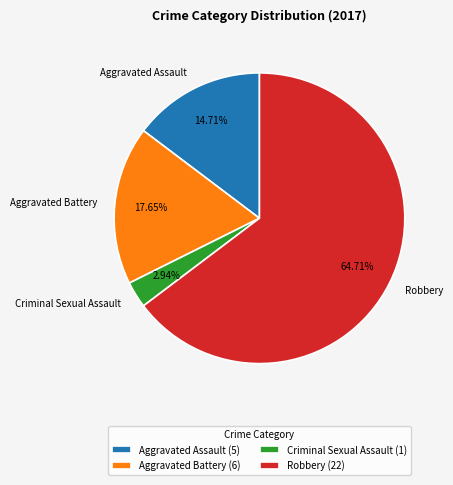

Which has a higher value, Criminal Sexual Assault or Robbery?

Robbery